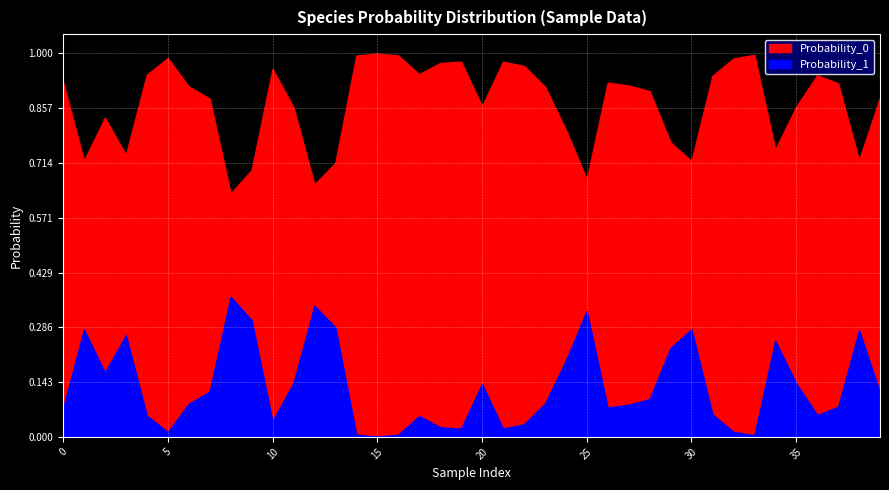

In Probability_1, how many points are higher than both neighbors (excluding endpoints)?

10